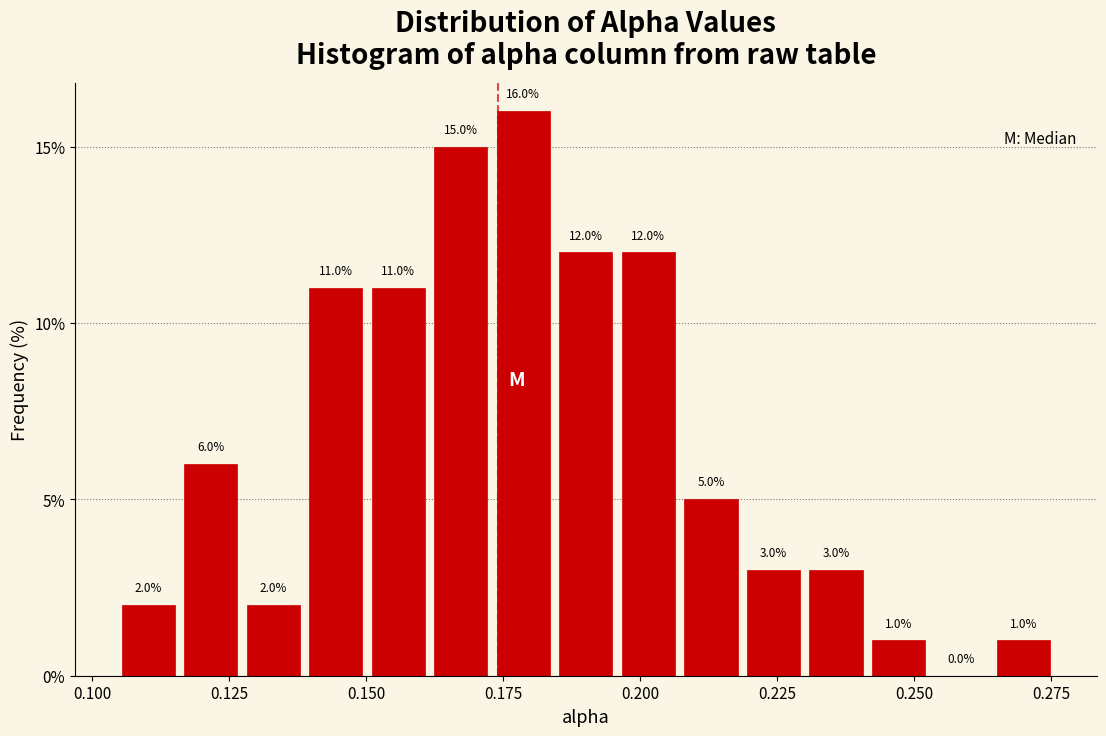

Read against the x-axis, roughly where is the centre of the tallest bar?

0.180